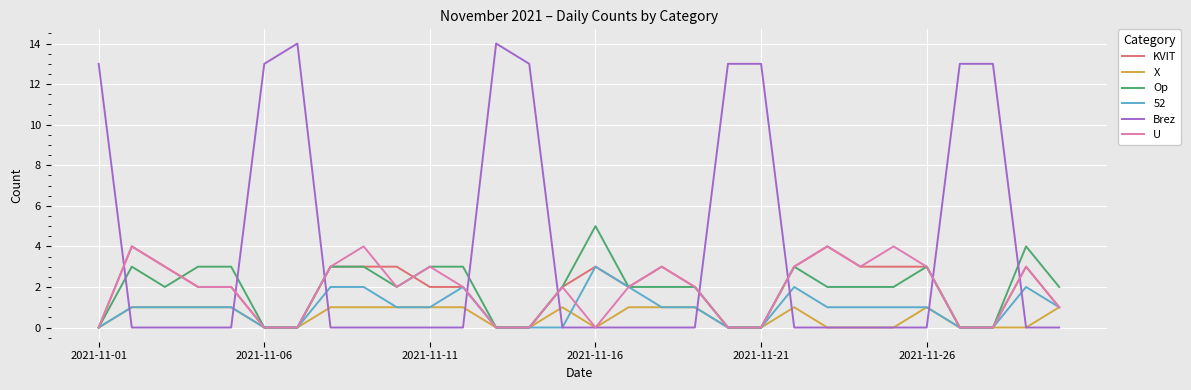

Which series has the widest spread of values?

Brez